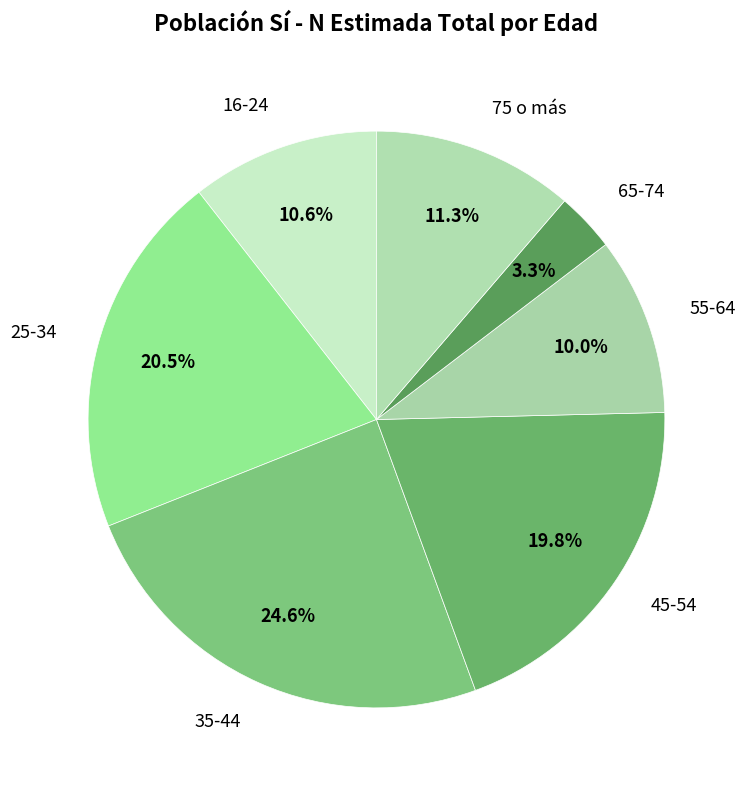

Rank the categories by value from highest to lowest.

35-44, 25-34, 45-54, 75 o más, 16-24, 55-64, 65-74